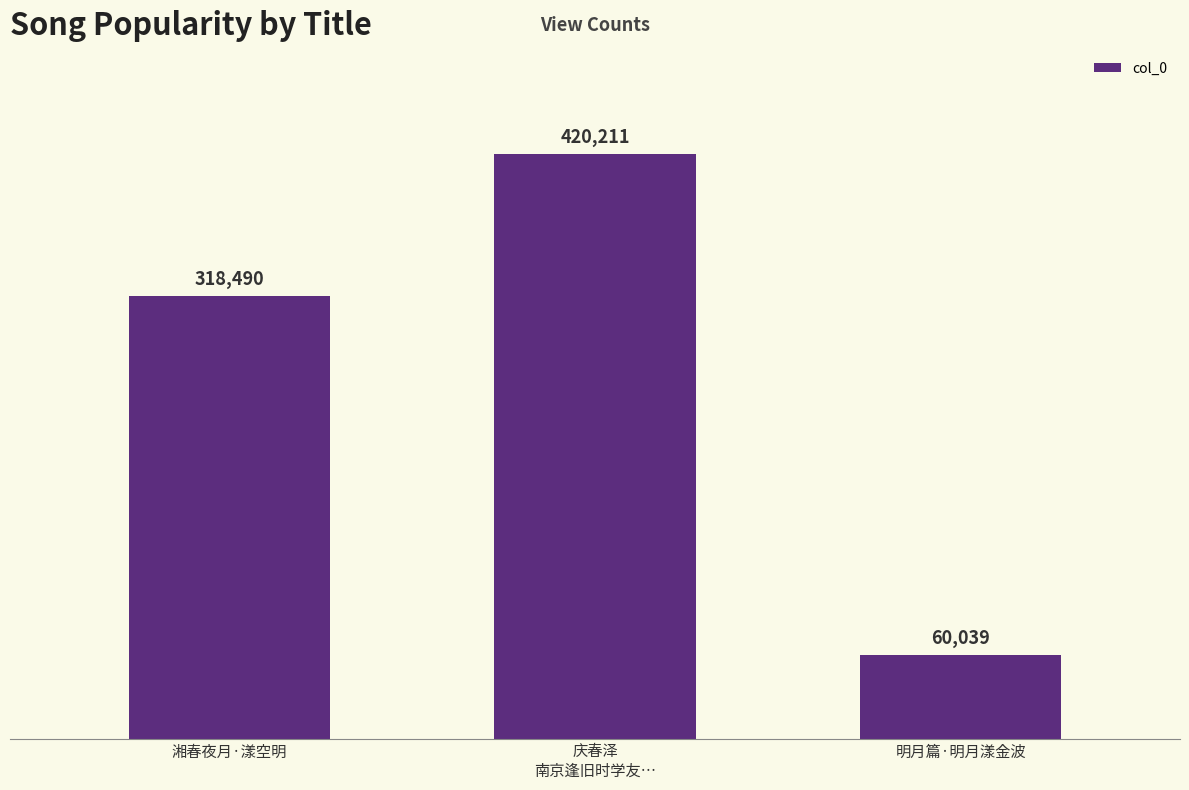

Rank the categories by value from lowest to highest.

明月篇·明月漾金波, 湘春夜月·漾空明, 庆春泽
南京逢旧时学友…